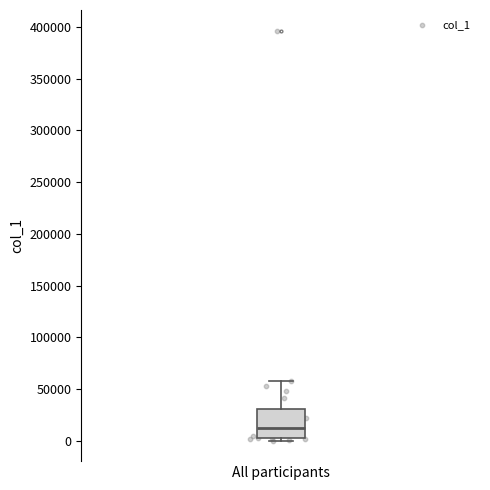

Read this box plot against the y-axis: the position of the median line, the range covered by the box, and the ends of both whiskers. The values are not printed on the chart, so give them approximately, as read against the axis.

median 10000, box 5000 to 30000, whiskers 0 to 55000